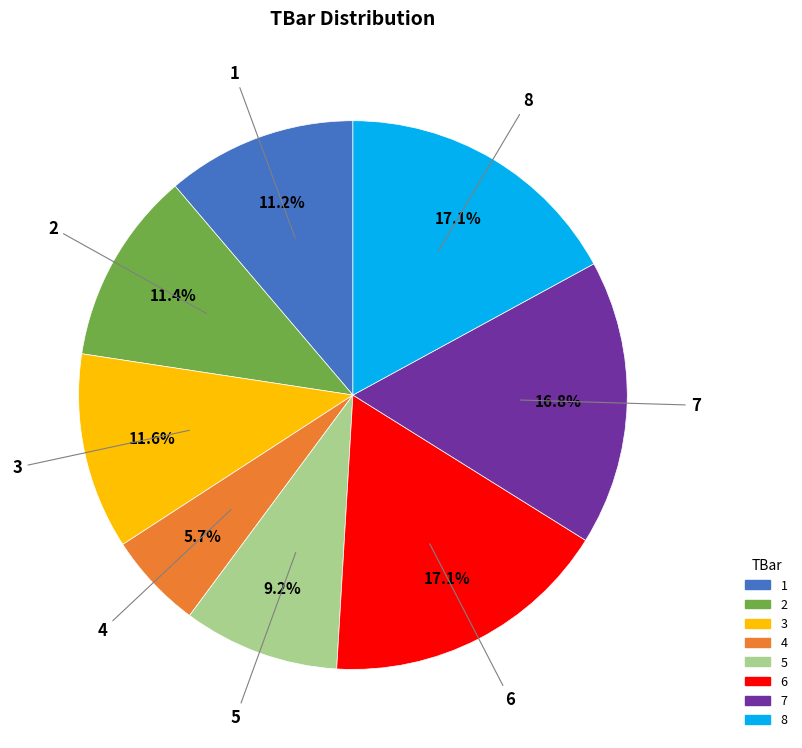

What is the ratio of the value at 3 to the value at 5?

1.3